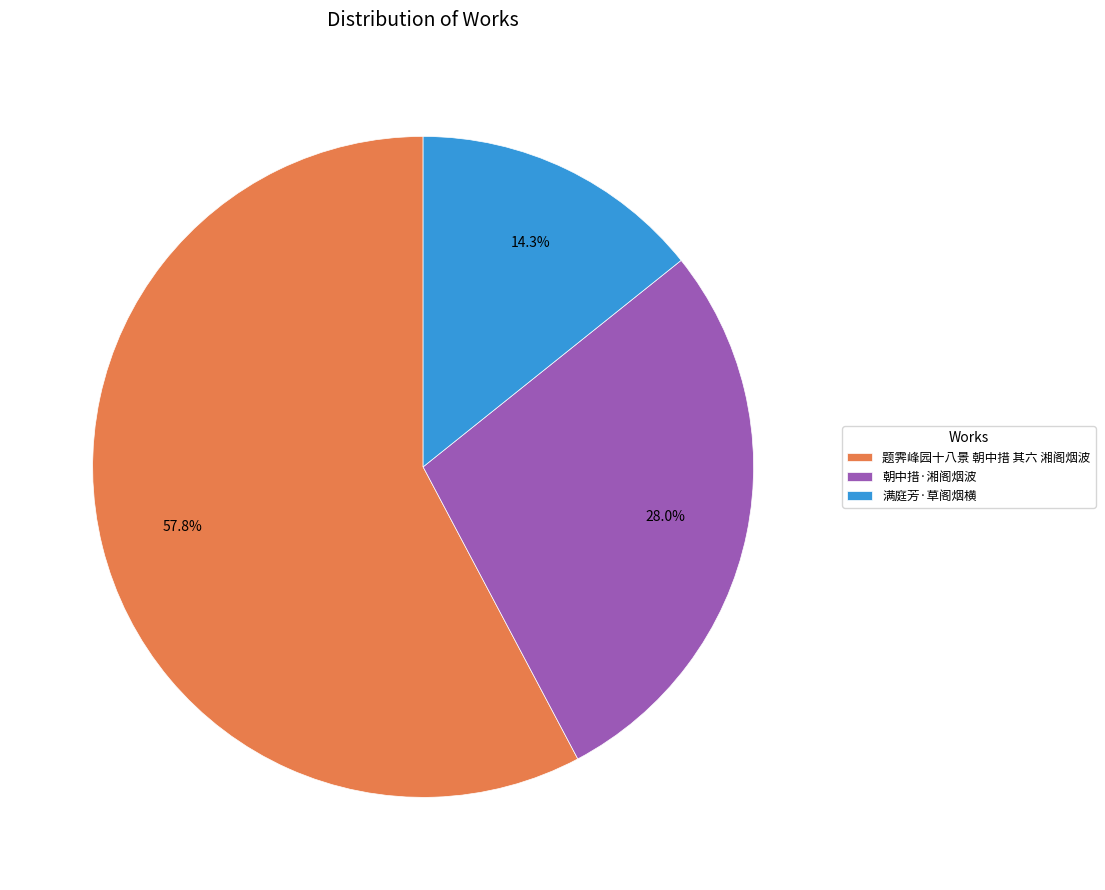

True or false: 题霁峰园十八景 朝中措 其六 湘阁烟波 accounts for 46% of the total.

False